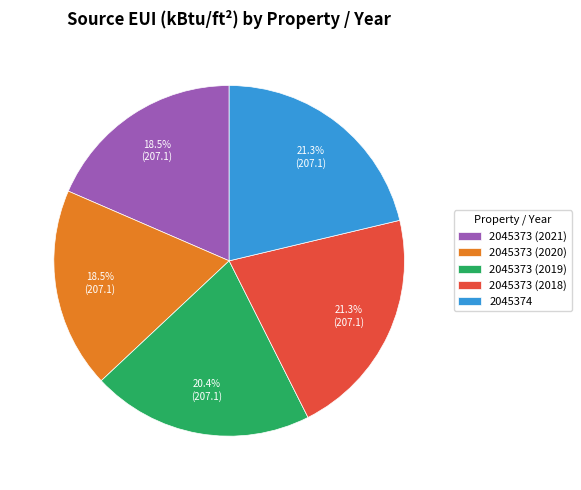

To the nearest percent, what percentage of the pie is 2045373 (2019)?

20%